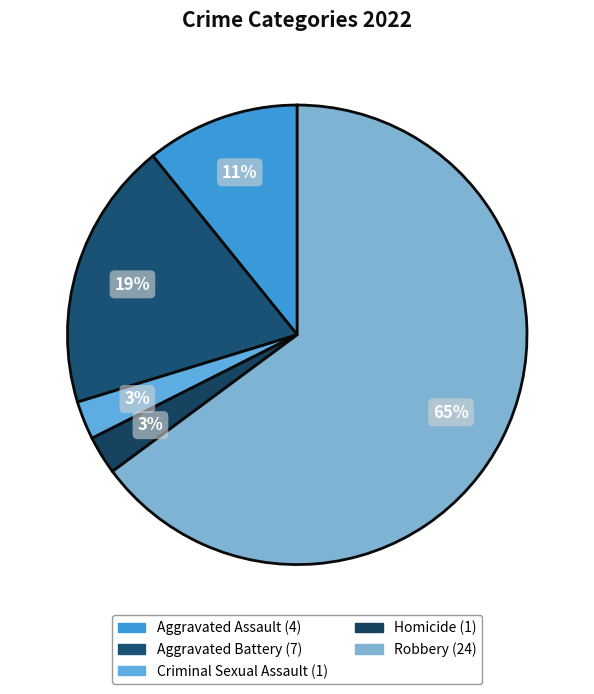

To the nearest percent, what is the difference between the largest and smallest slice percentages?

62%